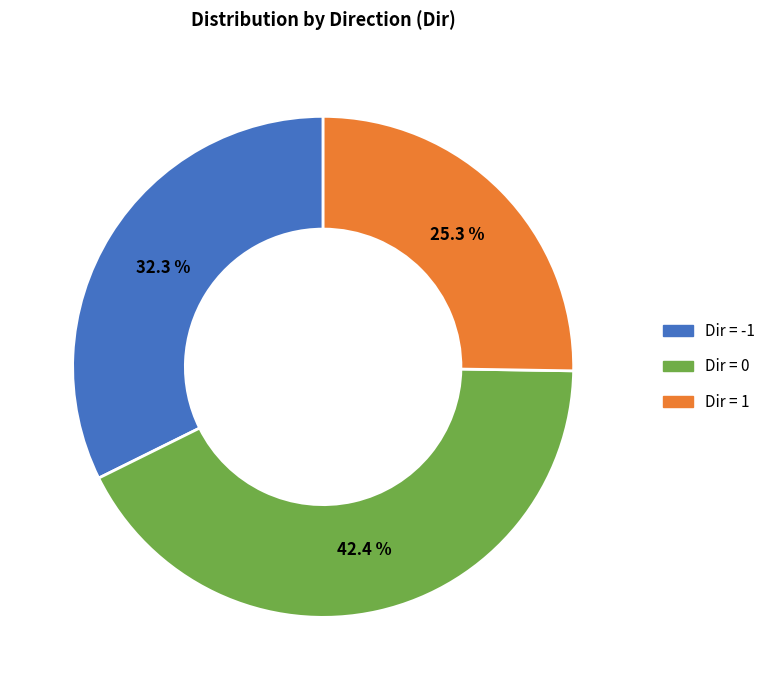

Is there a majority slice in this chart?

No